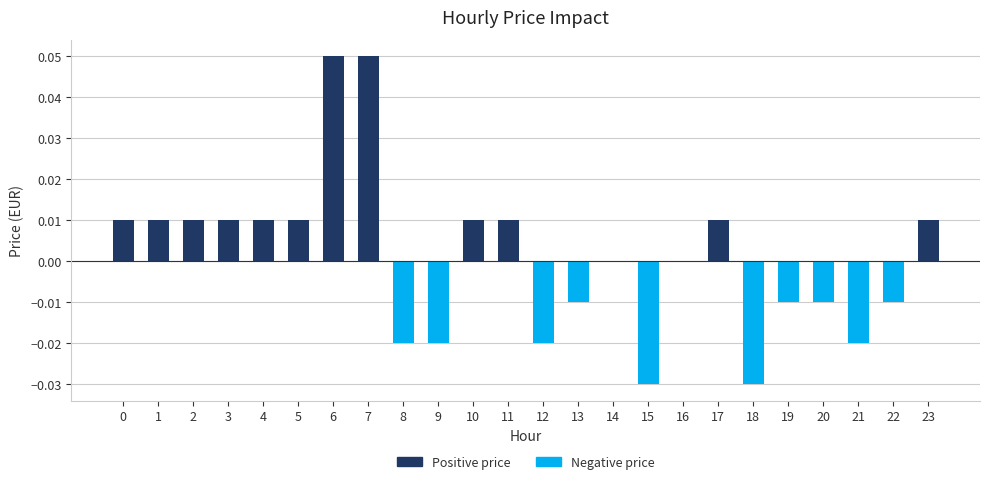

Count the number of categories in the chart.

24